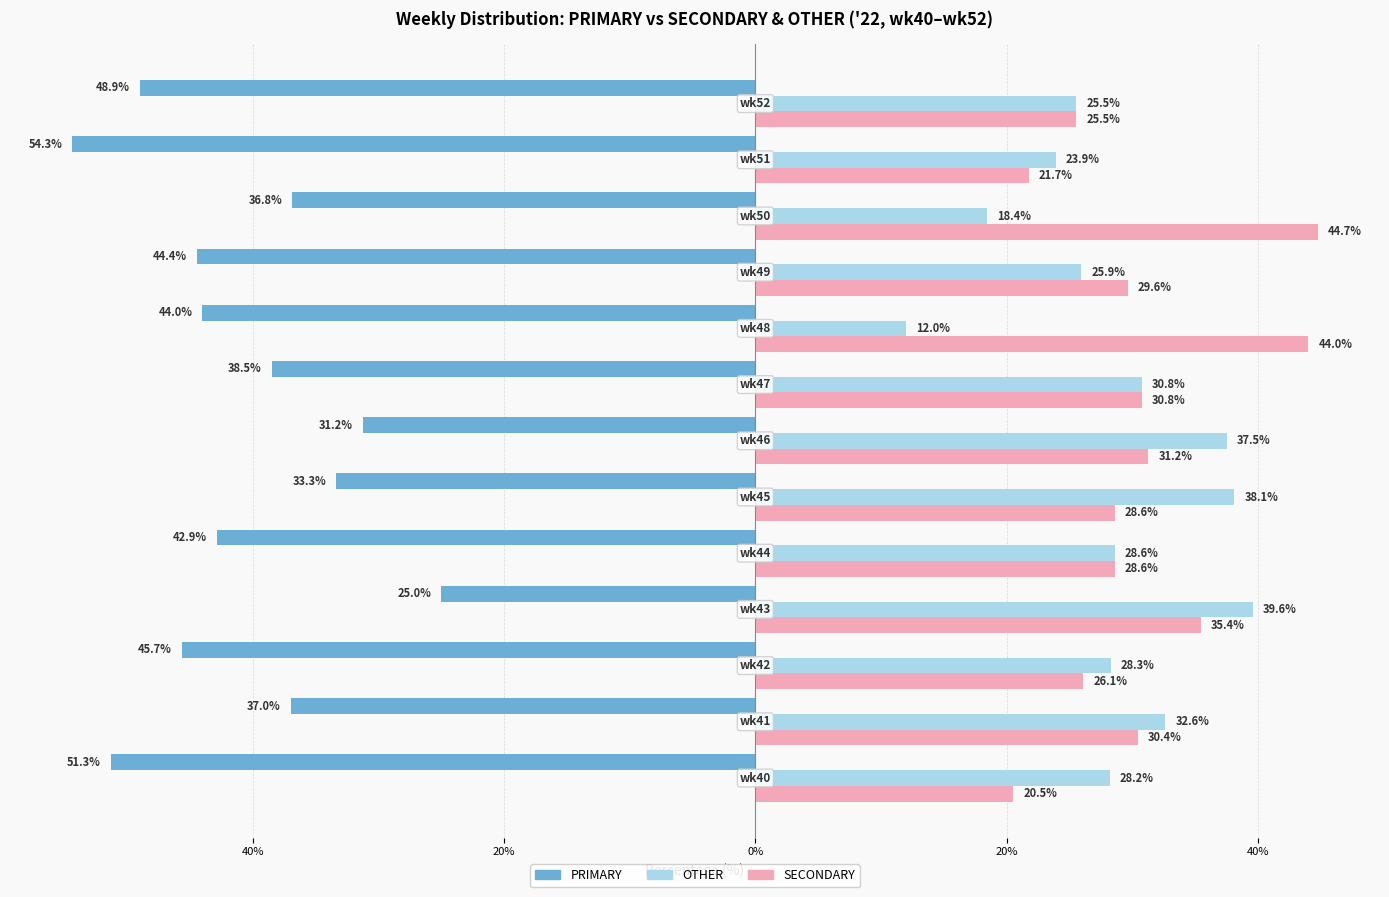

What are all the series names shown in the legend?

PRIMARY, OTHER, SECONDARY